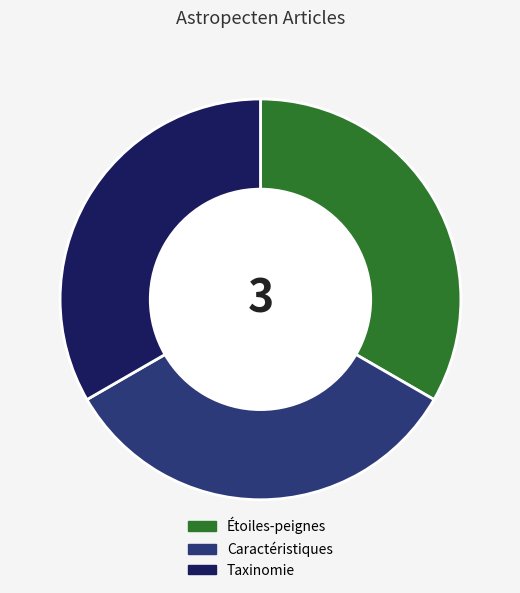

Is it true that Étoiles-peignes is 33% of the pie?

True